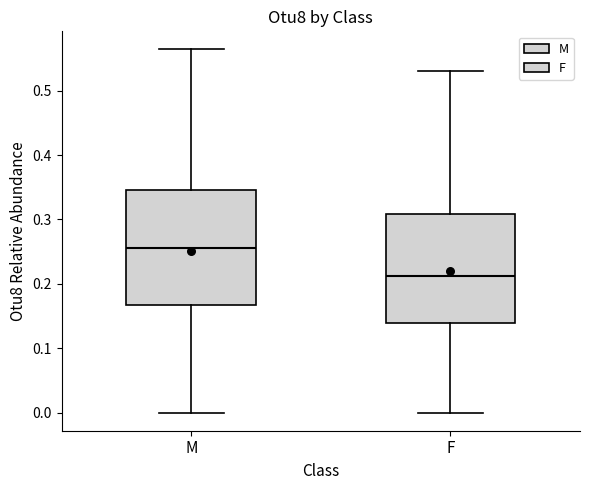

Reading left to right, transcribe this box plot: for each box, give where its median line is, the range the box spans, and where its two whiskers end, as read against the y-axis. The values are not printed on the chart, so give them approximately, as read against the axis.

M: median 0.26, box 0.17 to 0.35, whiskers 0.00 to 0.56
F: median 0.21, box 0.14 to 0.31, whiskers 0.00 to 0.53